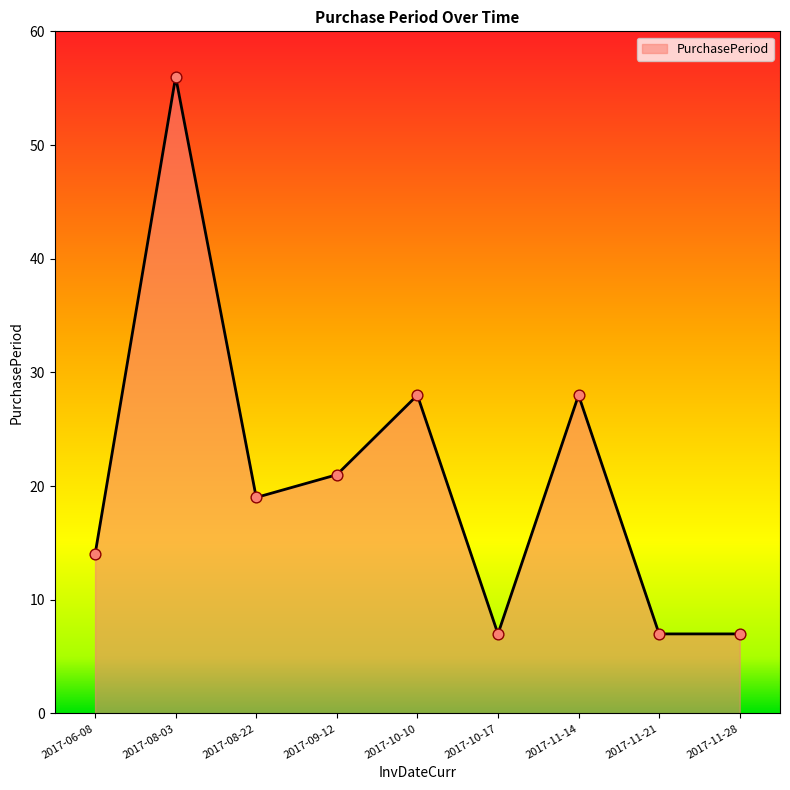

What is the ratio of the value at 2017-11-28 to the value at 2017-11-21?

1.0